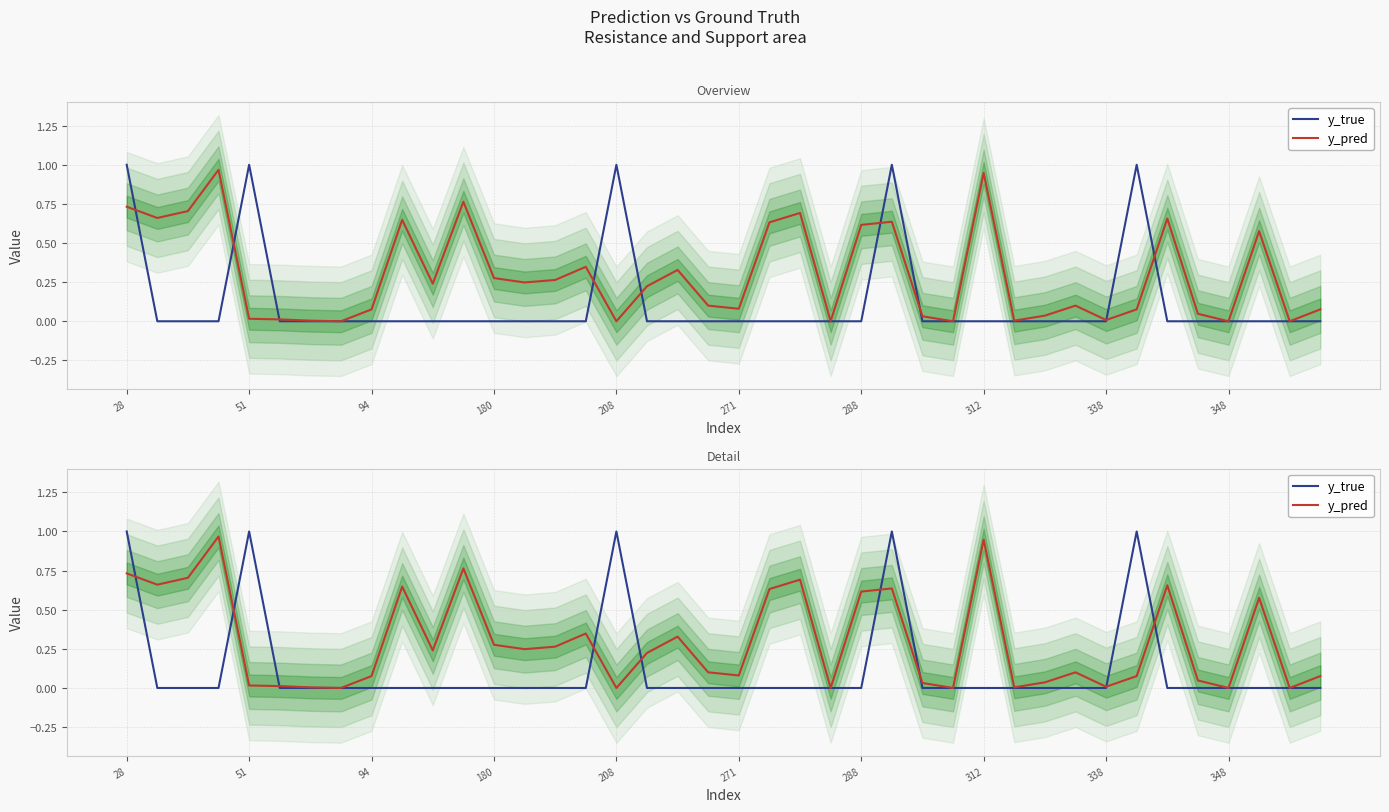

Reading right to left, list all the values displayed in this chart.

y_true: 0.0	0.0	0.0	0.0	0.0	0.0	1.0	0.0	0.0	0.0	0.0	0.0	0.0	0.0	1.0	0.0	0.0	0.0	0.0	0.0	0.0	0.0	0.0	1.0	0.0	0.0	0.0	0.0	0.0	0.0	0.0	0.0	0.0	0.0	0.0	1.0	0.0	0.0	0.0	1.0
y_pred: 0.1	0.0	0.6	0.0	0.0	0.7	0.1	0.0	0.1	0.0	0.0	0.9	0.0	0.0	0.6	0.6	0.0	0.7	0.6	0.1	0.1	0.3	0.2	0.0	0.3	0.3	0.2	0.3	0.8	0.2	0.6	0.1	0.0	0.0	0.0	0.0	1.0	0.7	0.7	0.7